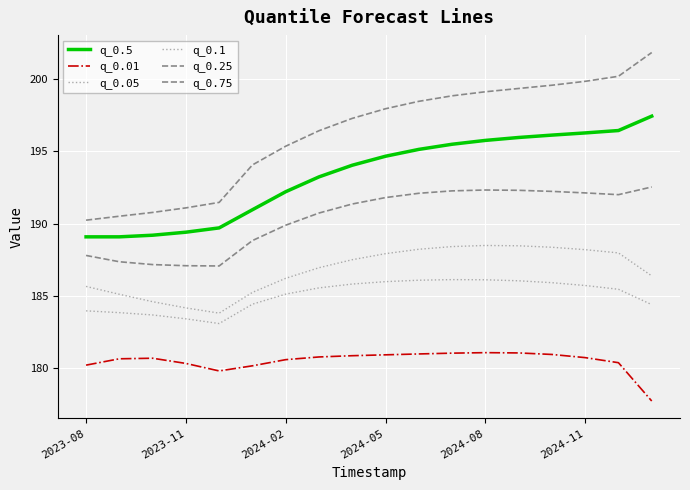

How many lines are shown in the chart?

6